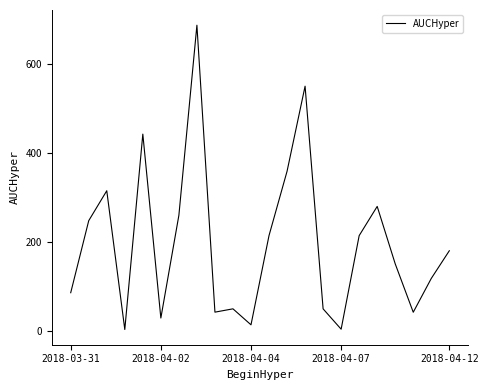

Rank the categories by value from lowest to highest.

2018-04-07, 15, 10, 5, 19, 8, 14, 9, 2018-03-31, 20, 18, 21, 16, 11, 2018-04-02, 6, 17, 2018-04-04, 12, 2018-04-12, 13, 7